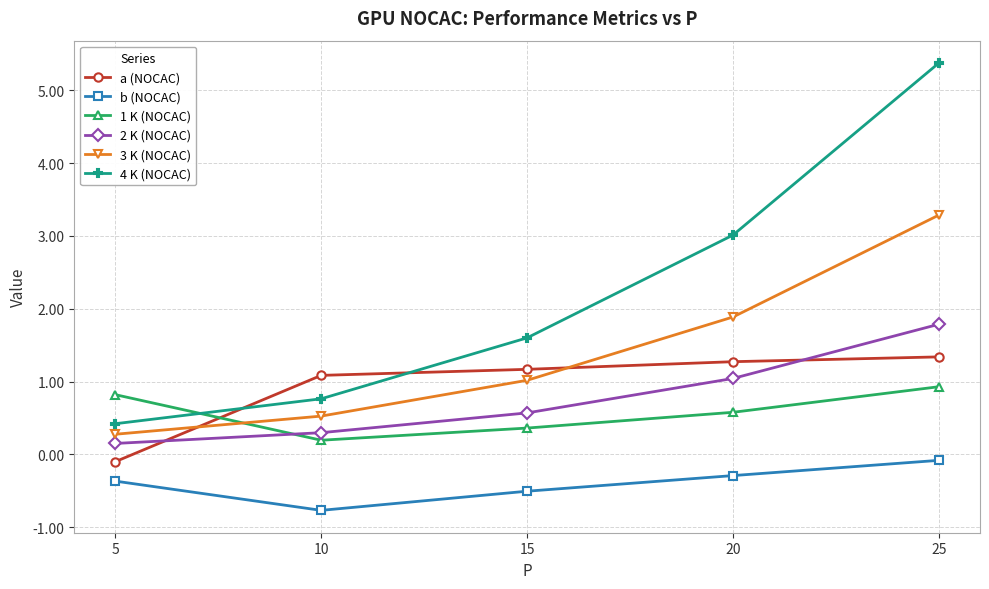

Rank the categories by 3 K (NOCAC) value from lowest to highest.

5, 10, 15, 20, 25